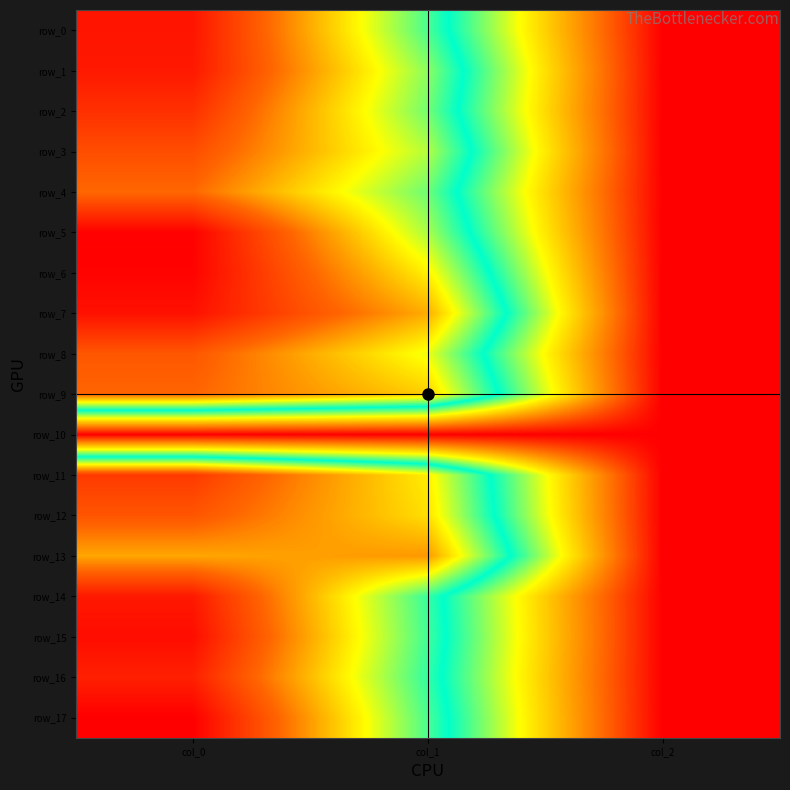

List the labels in order of row_4 value, smallest first.

col_2, col_1, col_0